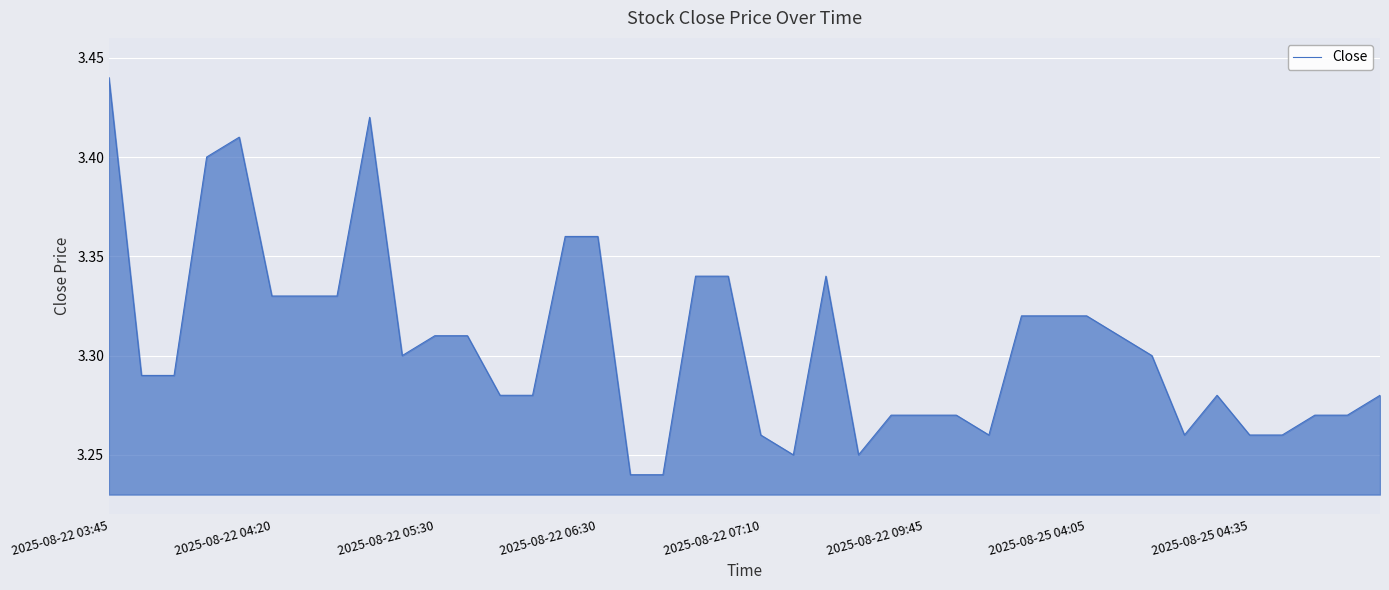

Is this an area chart (filled region under the line)?

Yes